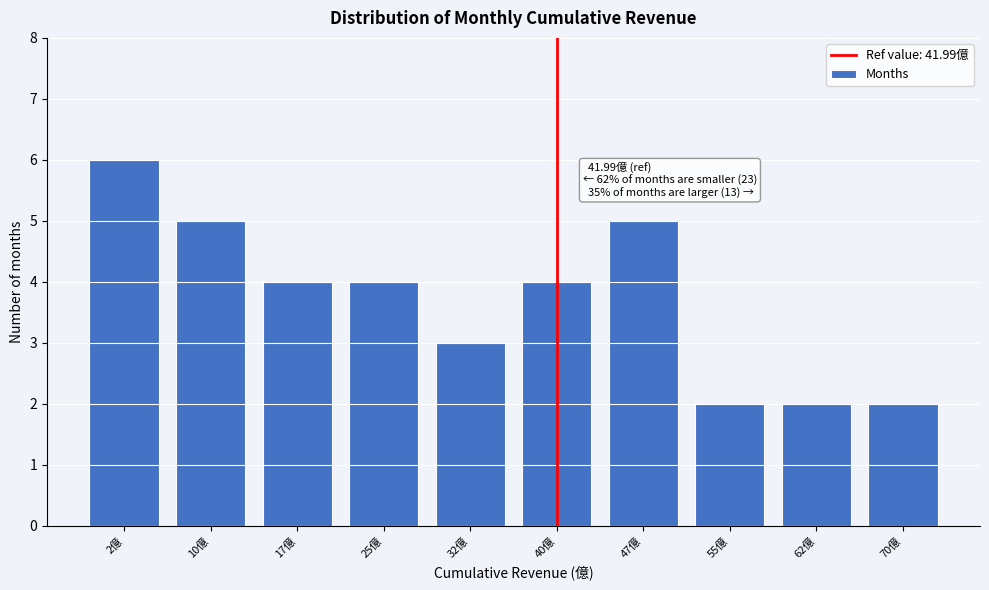

Reading left to right, what are all the values shown in this chart?

2億=6	10億=5	17億=4	25億=4	32億=3	40億=4	47億=5	55億=2	62億=2	70億=2